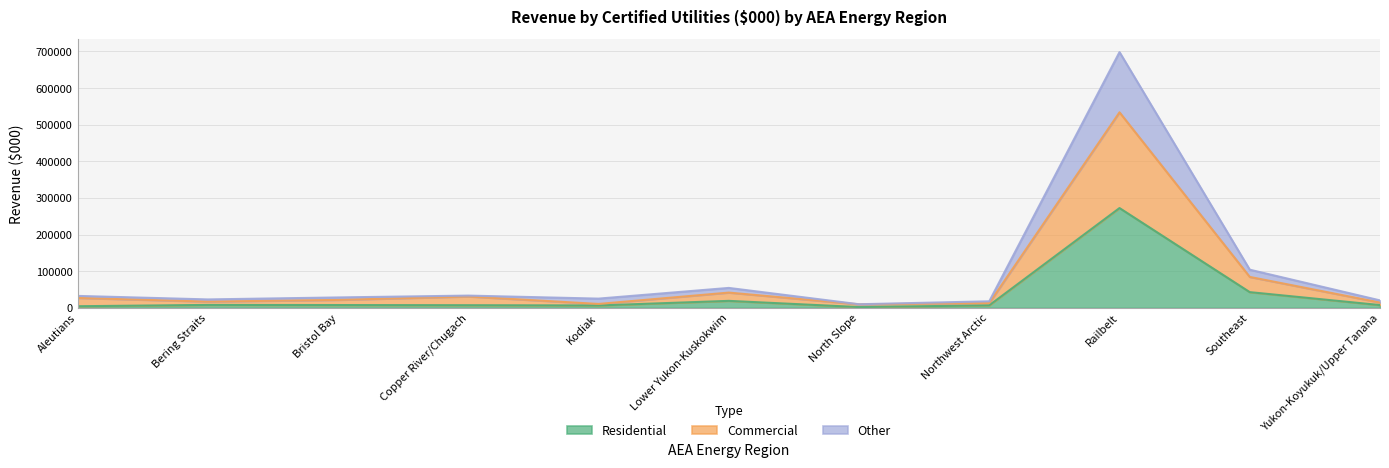

At which category does the chart reach its peak across all series?

Railbelt